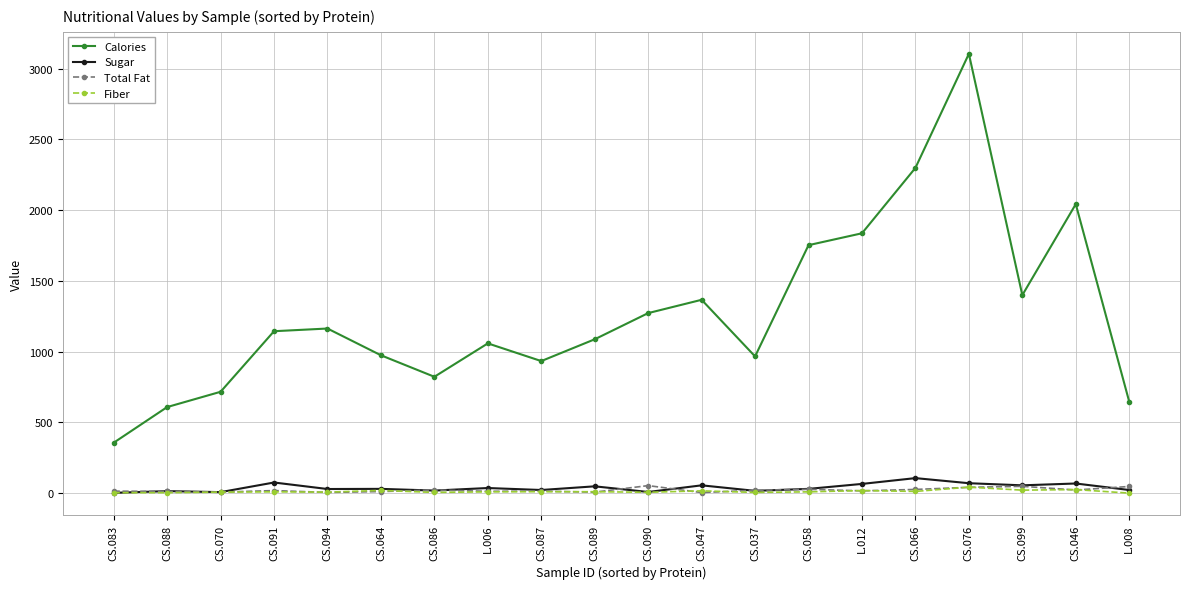

How many interior local valleys does the Calories series have?

4